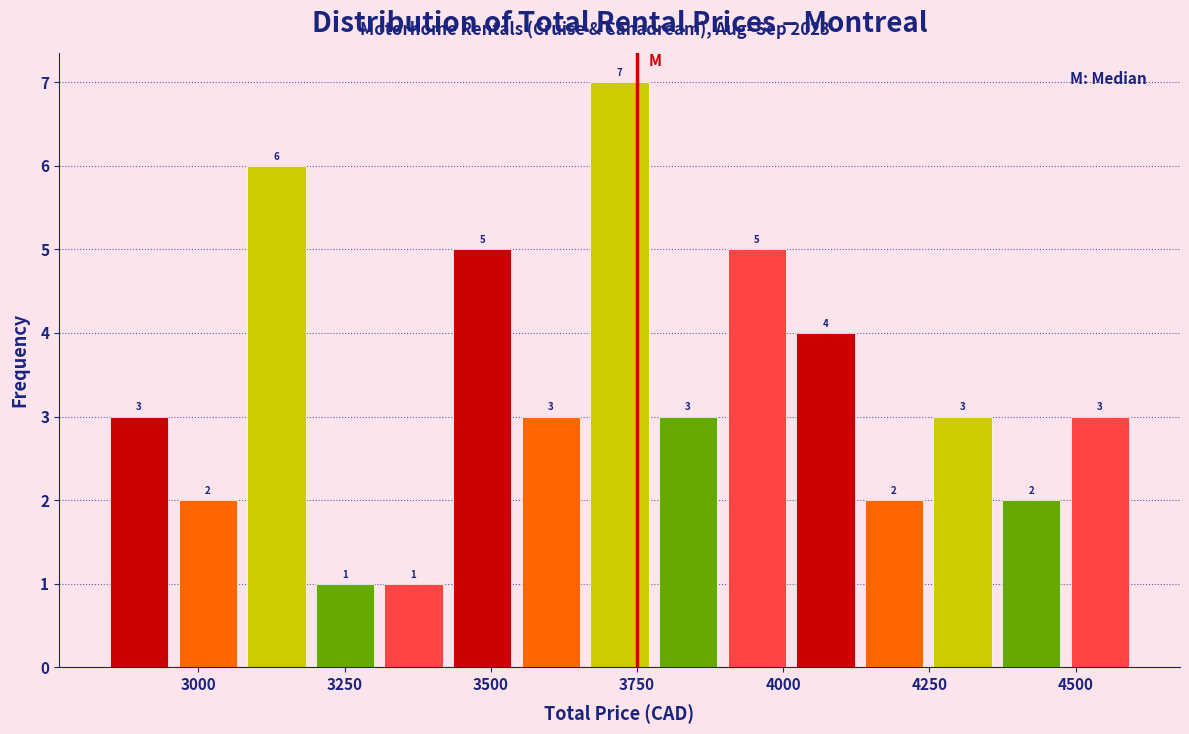

Read against the x-axis, roughly where is the centre of the tallest bar?

3700